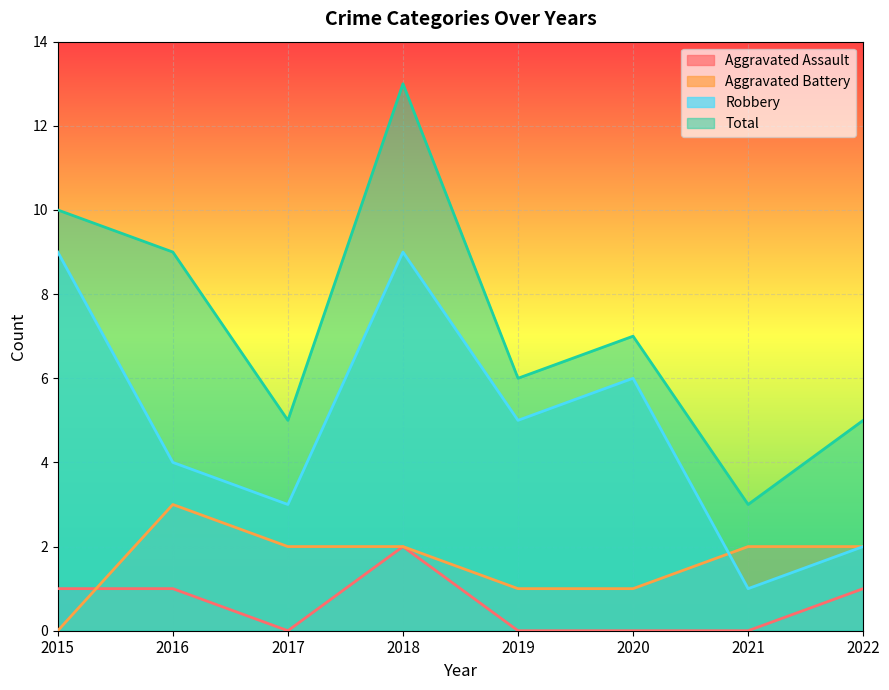

How many Total values are between 5 and 10?

6